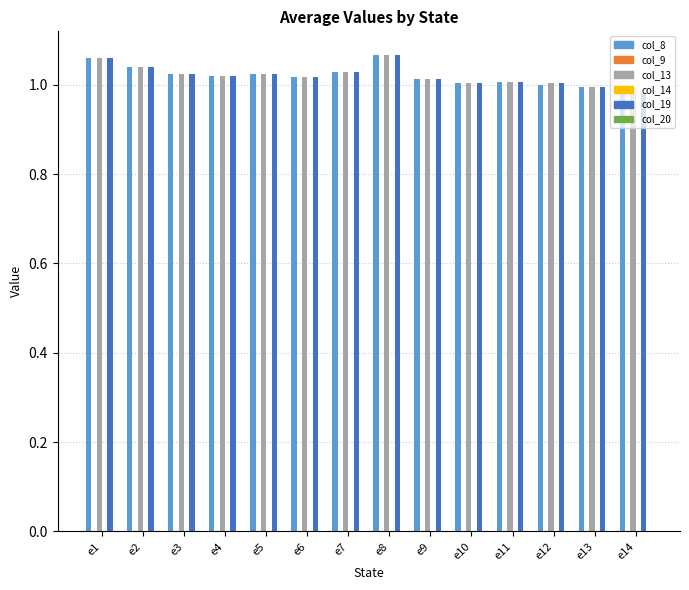

Is the value of col_8 at e14 greater than the value of col_13 at e5?

No